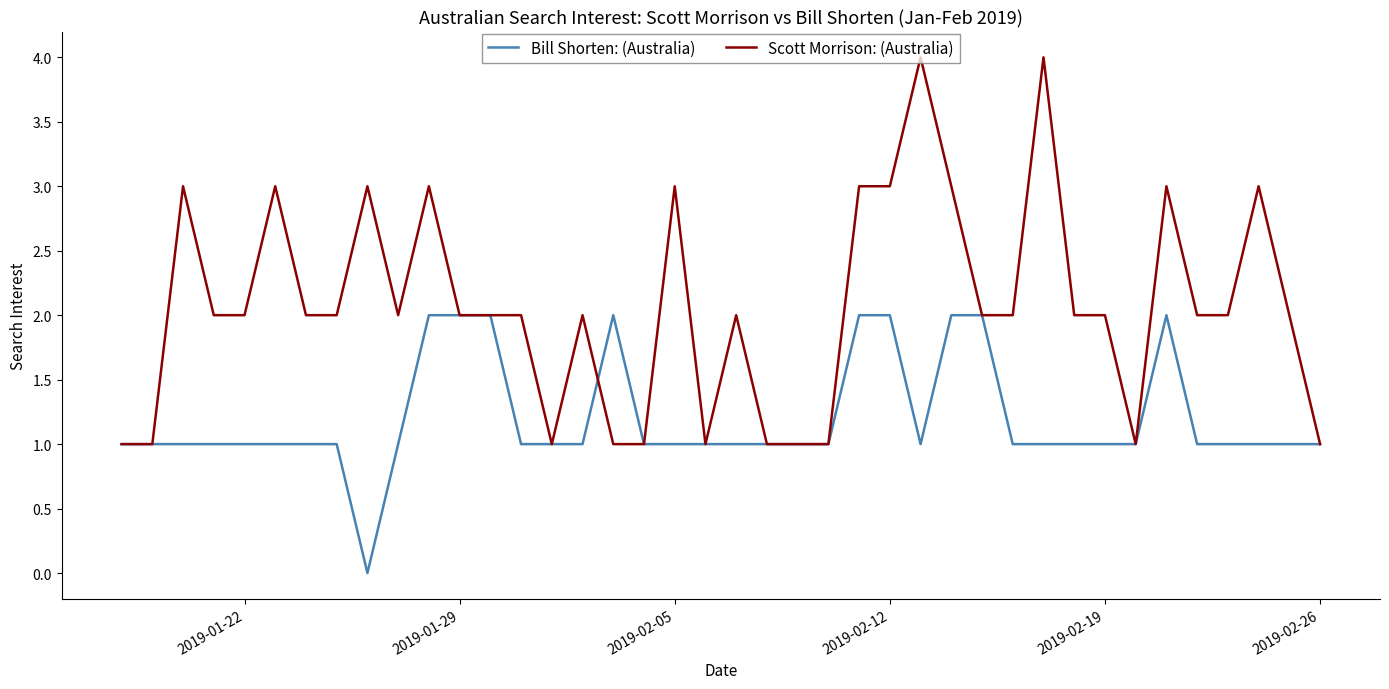

Rank the series by their average value, from highest to lowest.

Scott Morrison: (Australia), Bill Shorten: (Australia)